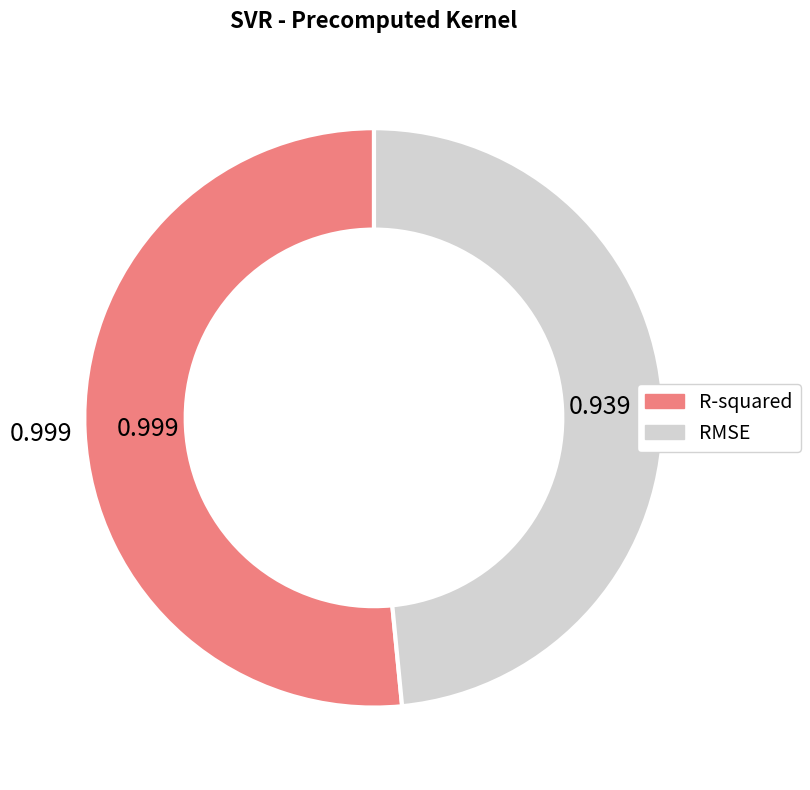

Which category has the smallest portion of the pie?

RMSE